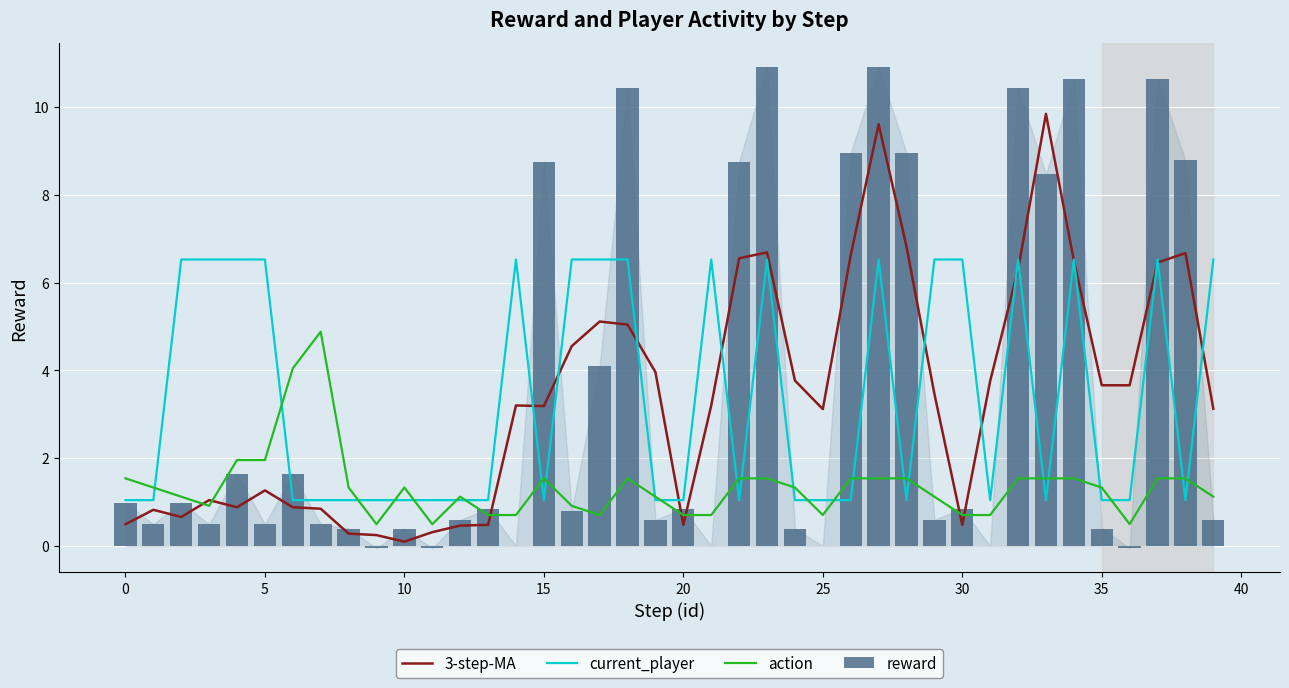

At how many categories does at least one series exceed 0?

40